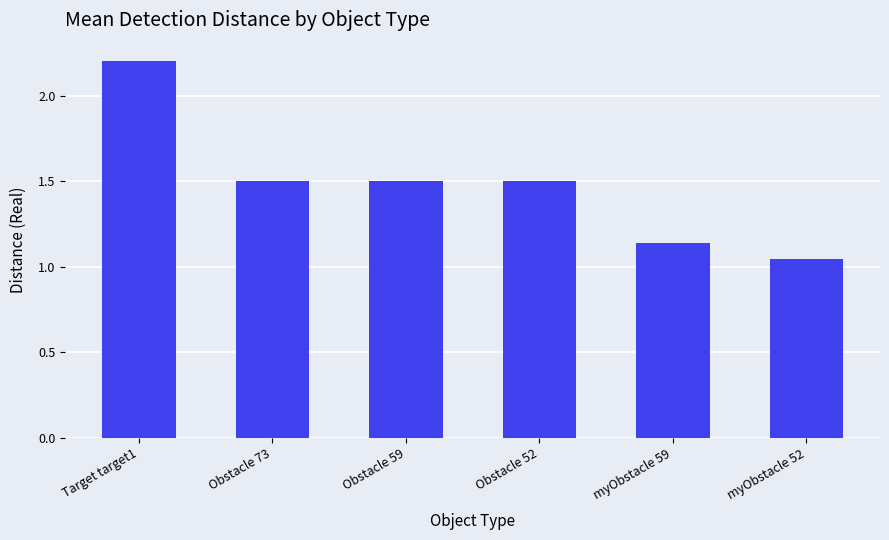

What is the label of the 2nd bar from the left?

Obstacle 73